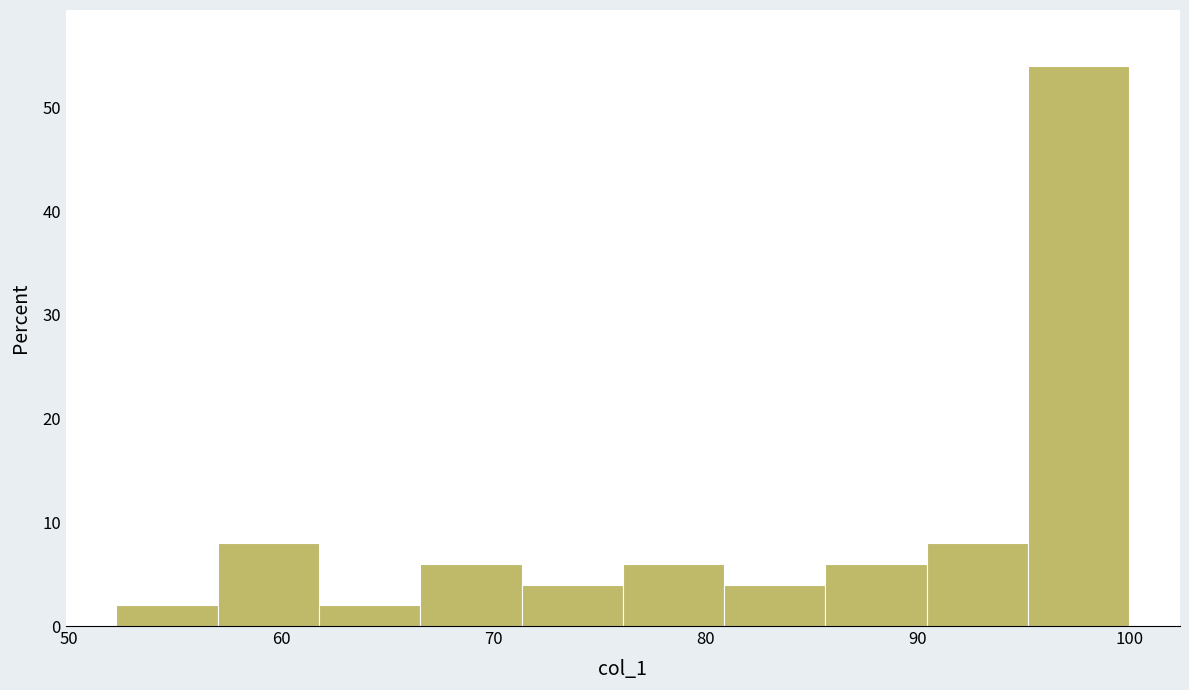

Reading left to right, list every bar in this chart as the range it spans on the x-axis followed by its height. Neither the bar edges nor the heights are printed on the chart, so give them approximately, as read against the axes.

52 to 57: 2
57 to 62: 8
62 to 67: 2
67 to 71: 6
71 to 76: 4
76 to 81: 6
81 to 86: 4
86 to 90: 6
90 to 95: 8
95 to 100: 54